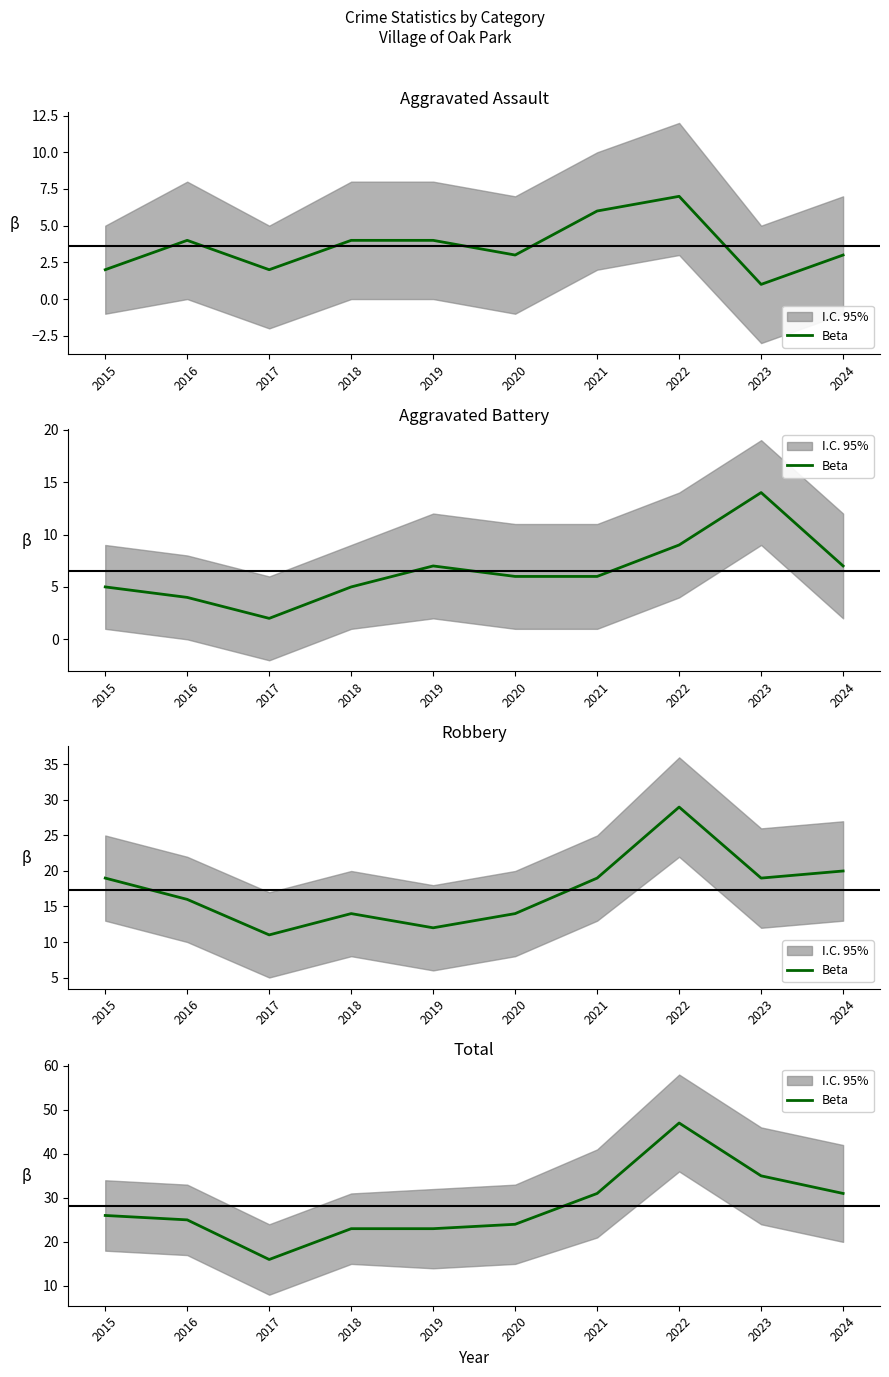

What is the ratio of the value at 2016 to the value at 2018?

1.1